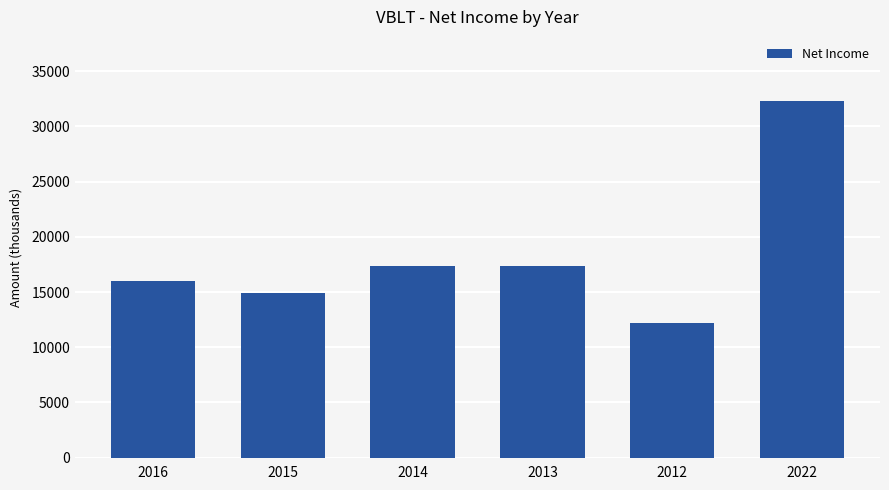

Reading left to right, what are all the values shown in this chart?

2016=16000	2015=14900	2014=17400	2013=17400	2012=12200	2022=32300